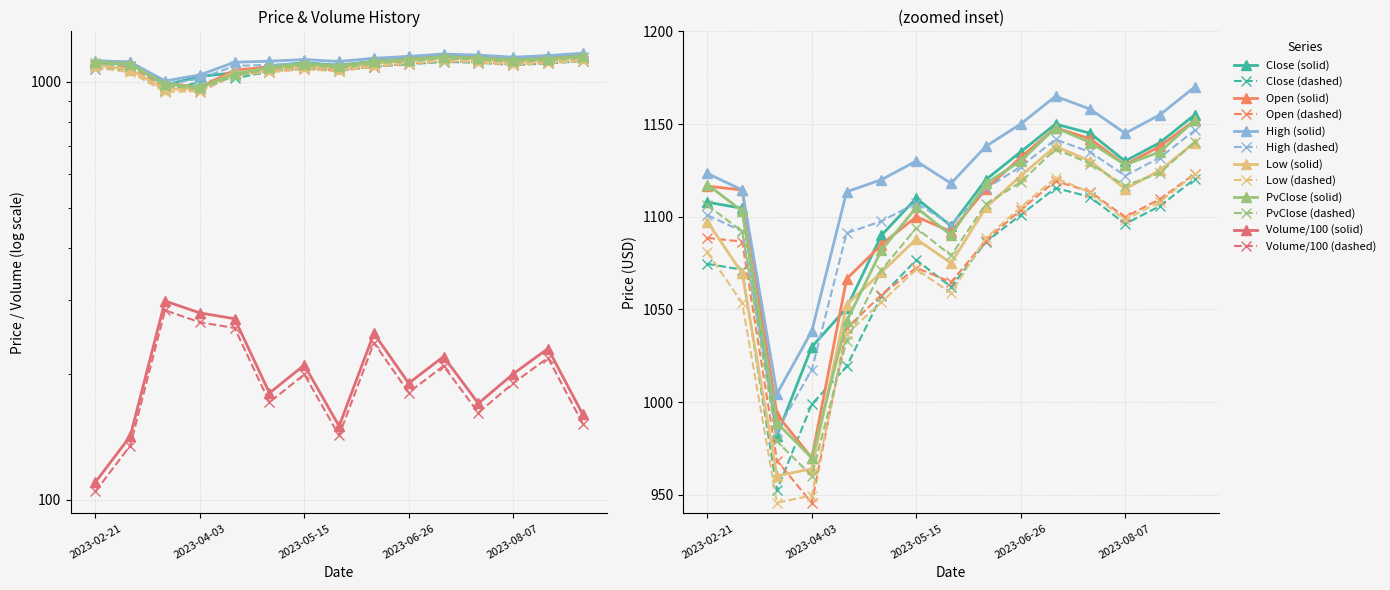

What is the difference between the PvClose values at 2023-09-05 and 2023-05-15?

47.0